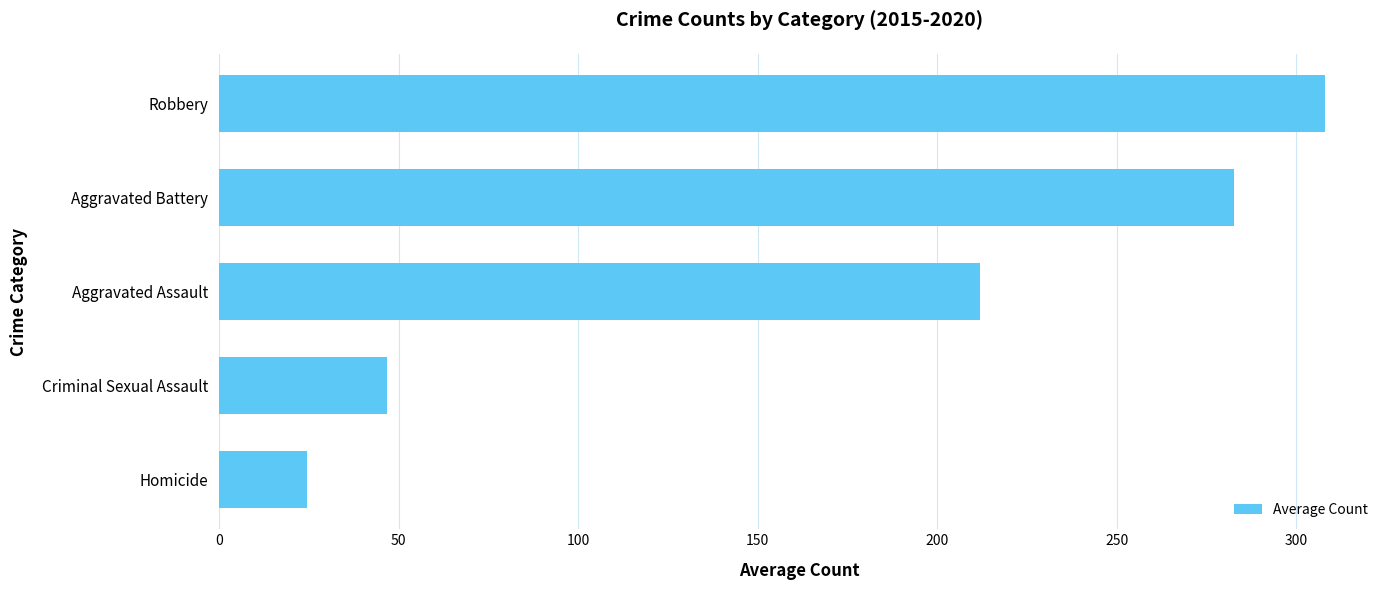

Reading bottom to top, extract all data points from this chart.

Homicide=24.3	Criminal Sexual Assault=46.8	Aggravated Assault=212.0	Aggravated Battery=282.8	Robbery=308.0